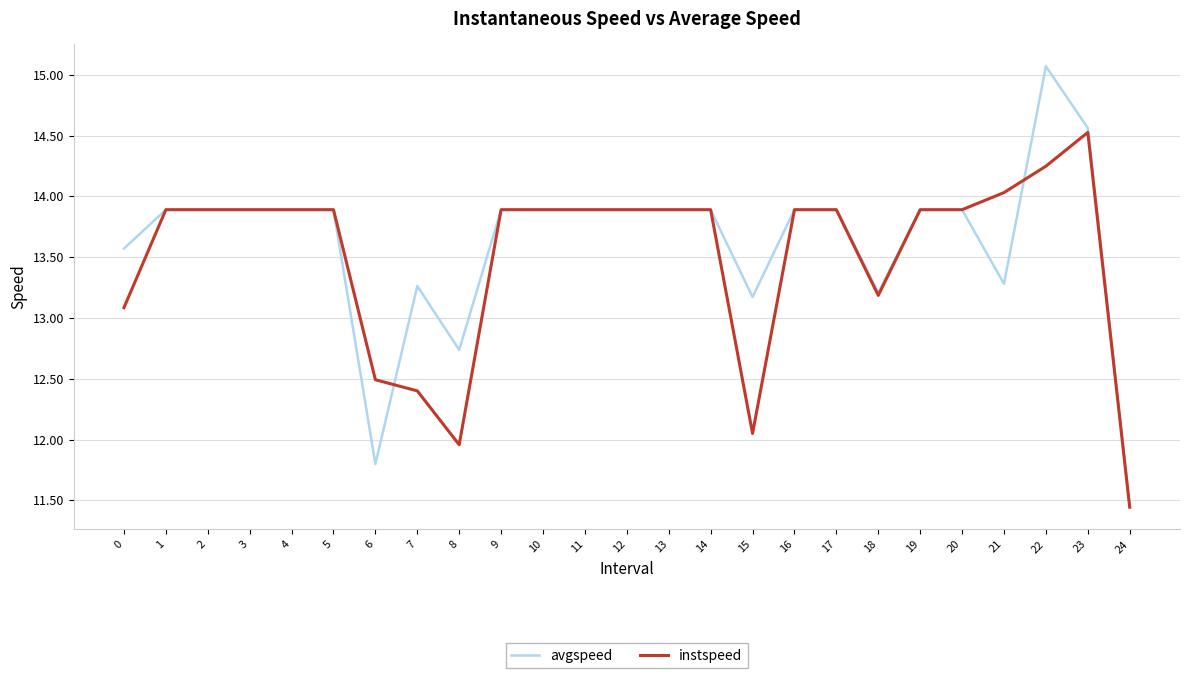

Is the value of instspeed at 0 greater than the value of avgspeed at 8?

Yes